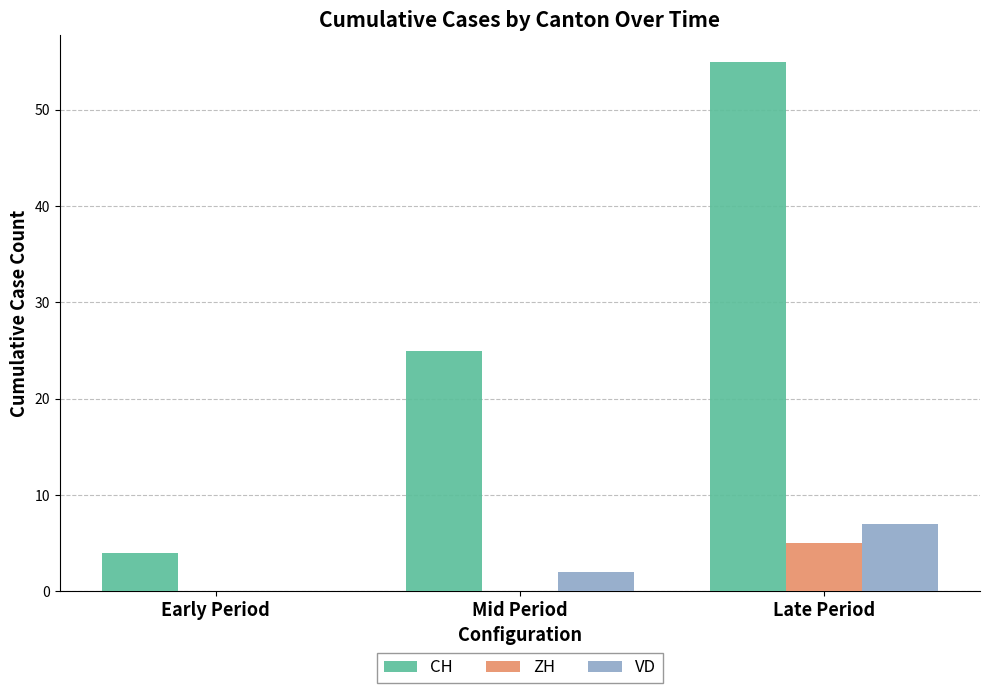

The VD series shows 4 at Early Period. True or false?

False